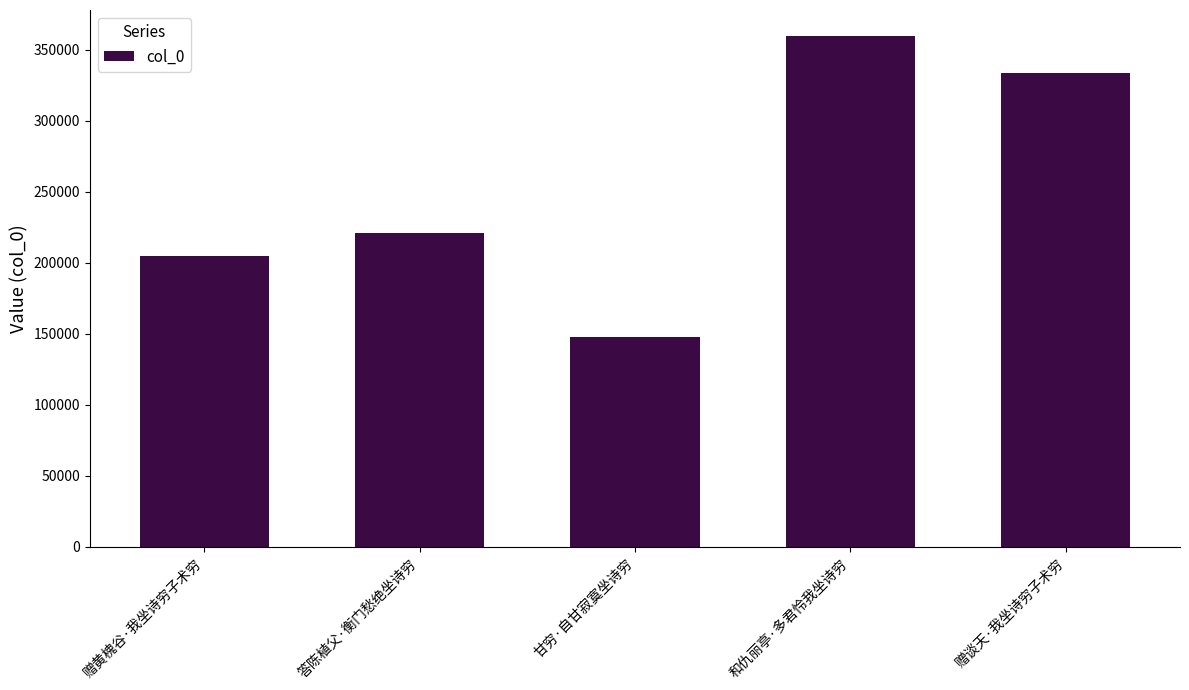

What is the smallest value displayed?

147818